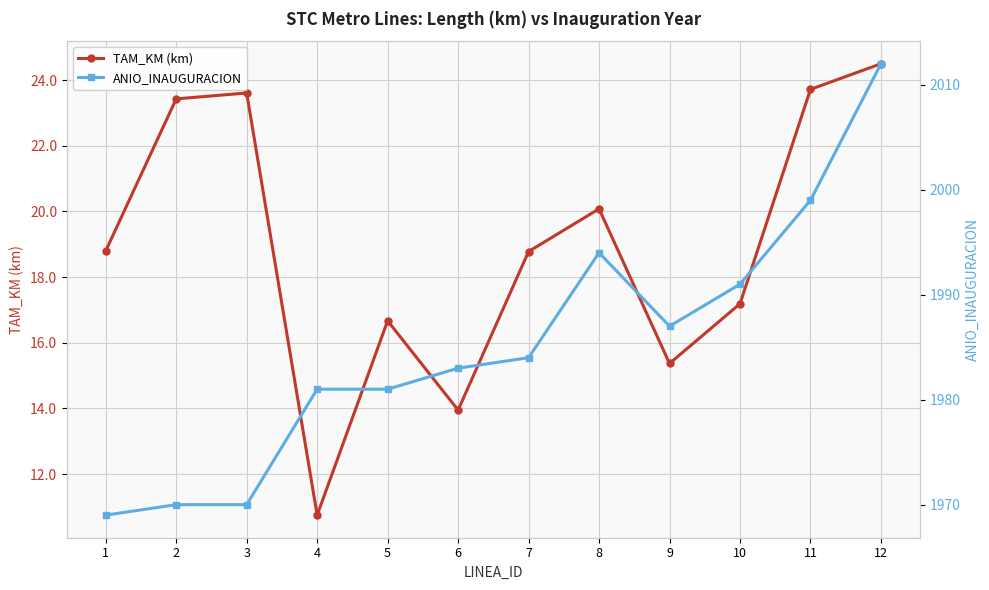

What are all the series names shown in the legend?

TAM_KM (km), ANIO_INAUGURACION